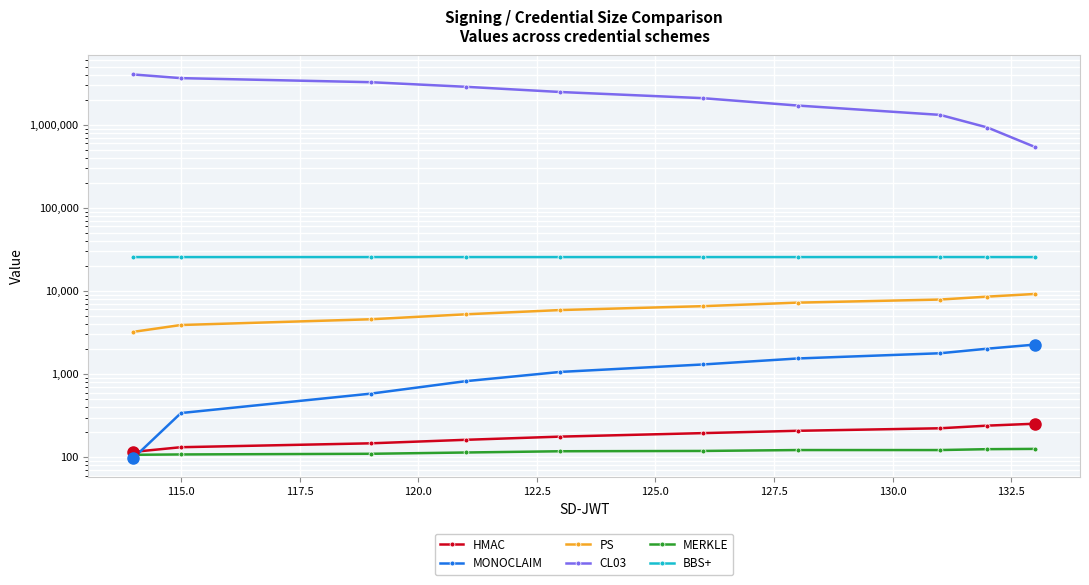

True or false: BBS+ and MERKLE cross at least once.

False